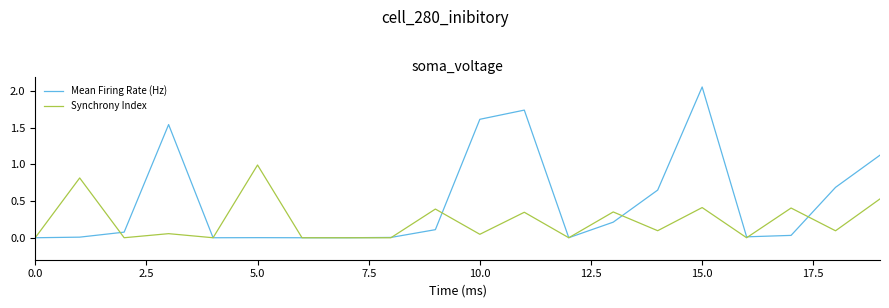

Which series has the largest total across all categories?

Mean Firing Rate (Hz)